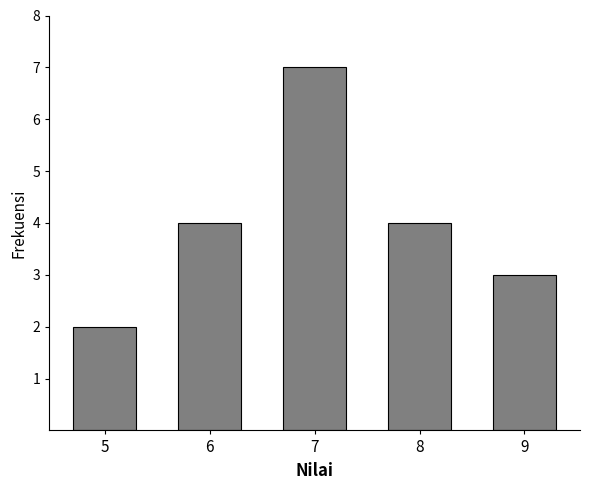

Reading right to left, transcribe all the data shown in this chart.

9=3	8=4	7=7	6=4	5=2